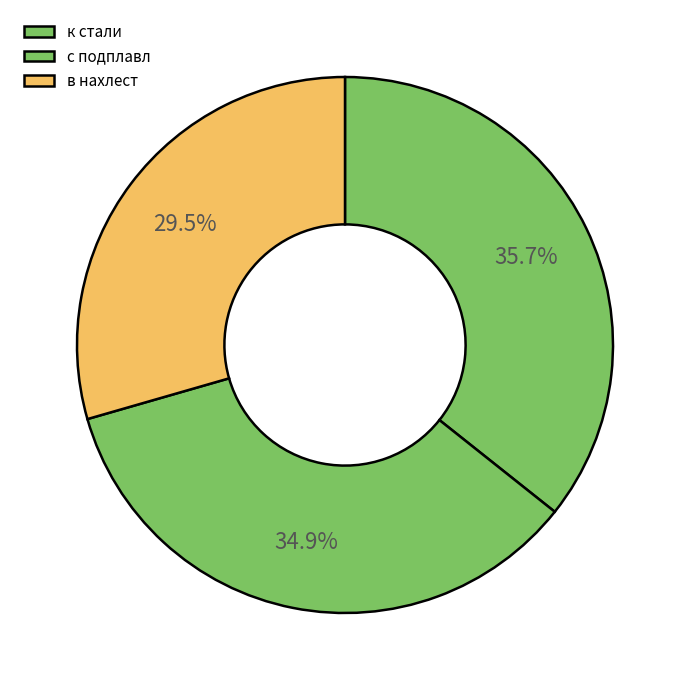

Count the number of slices in the pie.

3